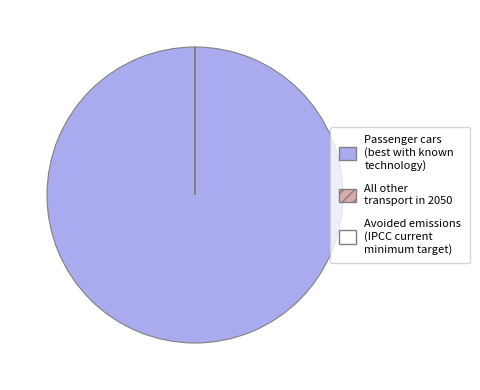

Which slice represents more than half of the pie?

Passenger cars (best with known technology)